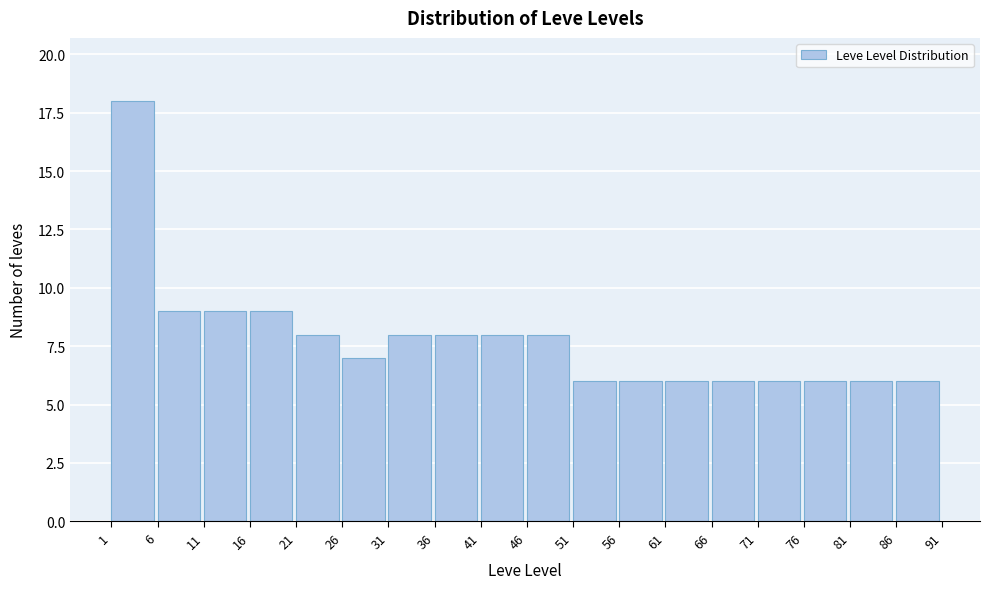

Reading left to right, list every bar in this chart as the range it spans on the x-axis followed by its height. The values are not printed on the chart, so give them approximately, as read against the axis.

1 to 6: 18
6 to 11: 9
11 to 16: 9
16 to 21: 9
21 to 26: 8
26 to 31: 7
31 to 36: 8
36 to 41: 8
41 to 46: 8
46 to 51: 8
51 to 56: 6
56 to 61: 6
61 to 66: 6
66 to 71: 6
71 to 76: 6
76 to 81: 6
81 to 86: 6
86 to 91: 6